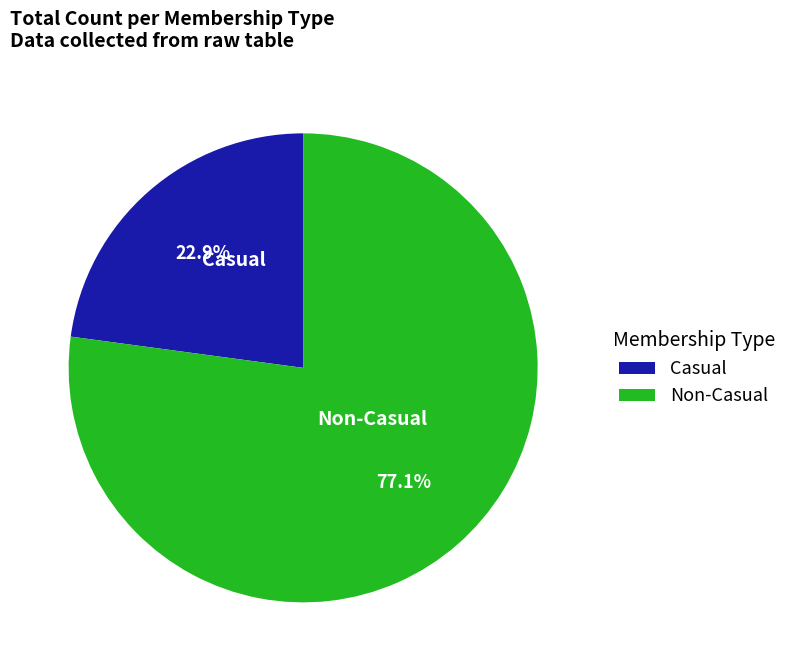

Combined, what portion of the pie is Non-Casual and Casual?

100.0%